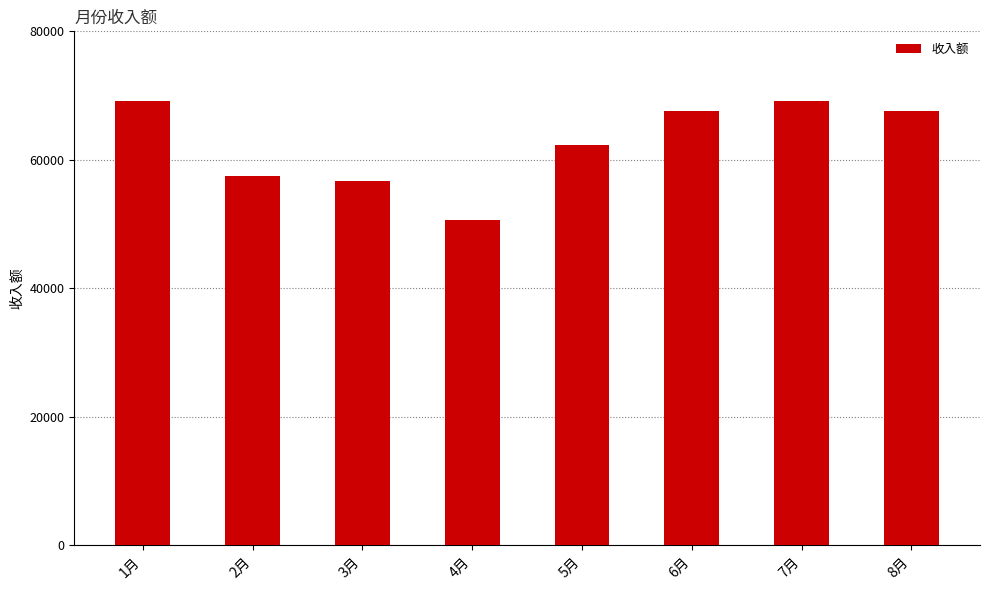

Is it true that the value at 8月 is 67522?

True